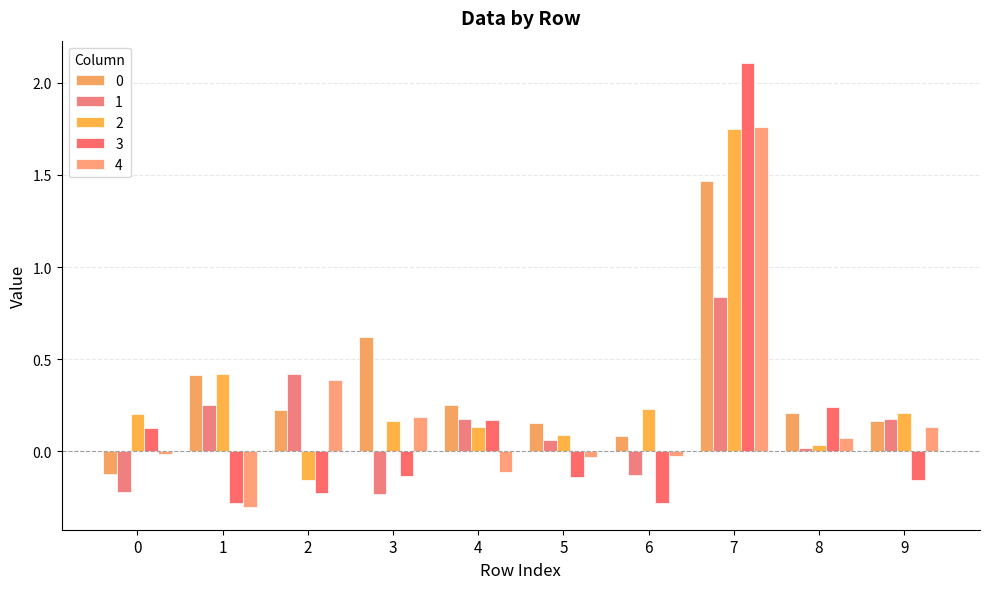

Which category has the lowest value in the 1 series?

3